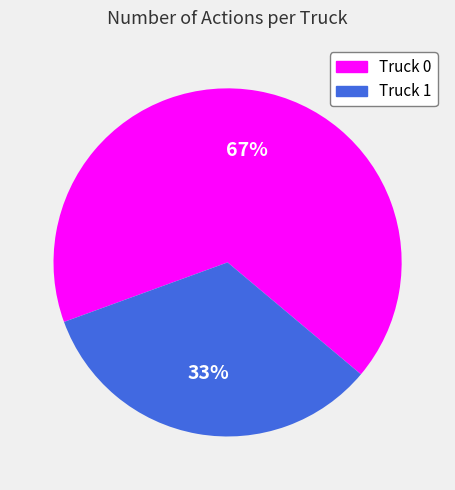

To the nearest percent, what is the average slice percentage?

50%